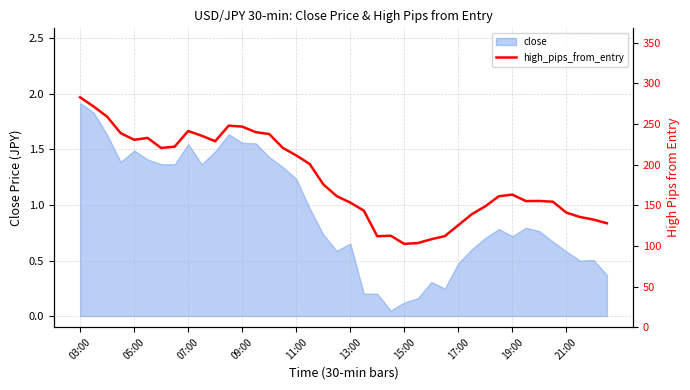

True or false: close has a value of 2.4 at 07:00.

False